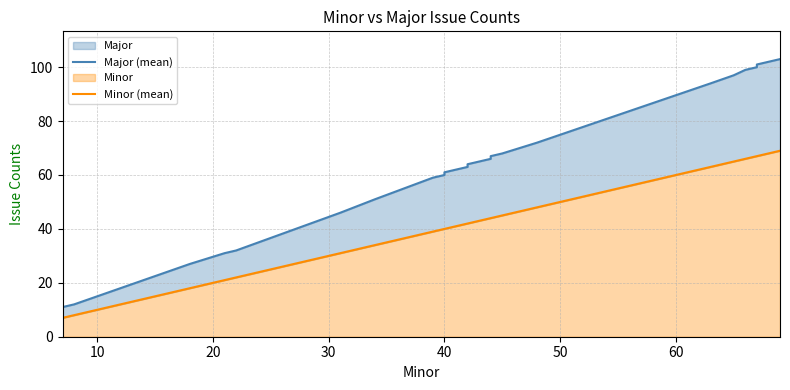

Reading left to right, extract all data points from this chart.

Major (mean): 10	10	11	11	12	27	27	31	32	46	51	59	59	60	61	61	62	63	63	64	66	66	67	68	68	68	72	94	94	97	97	97	99	100	100	100	101	101	102	103
Minor (mean): 7	7	7	7	8	18	18	21	22	31	34	39	39	40	40	40	41	42	42	42	44	44	44	45	45	45	48	63	63	65	65	65	66	67	67	67	67	67	68	69